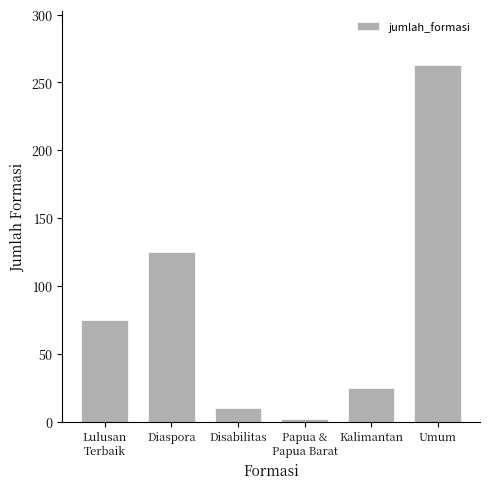

List the labels in order of value, largest first.

Umum, Diaspora, Lulusan
Terbaik, Kalimantan, Disabilitas, Papua &
Papua Barat